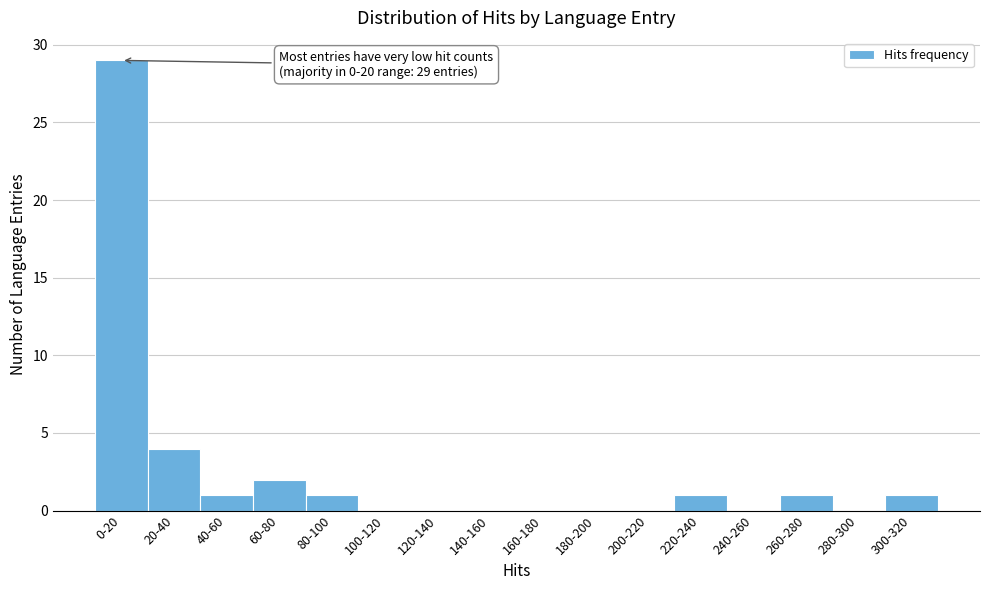

Reading left to right, transcribe all the data shown in this chart.

0-20=29	20-40=4	40-60=1	60-80=2	80-100=1	100-120=0	120-140=0	140-160=0	160-180=0	180-200=0	200-220=0	220-240=1	240-260=0	260-280=1	280-300=0	300-320=1